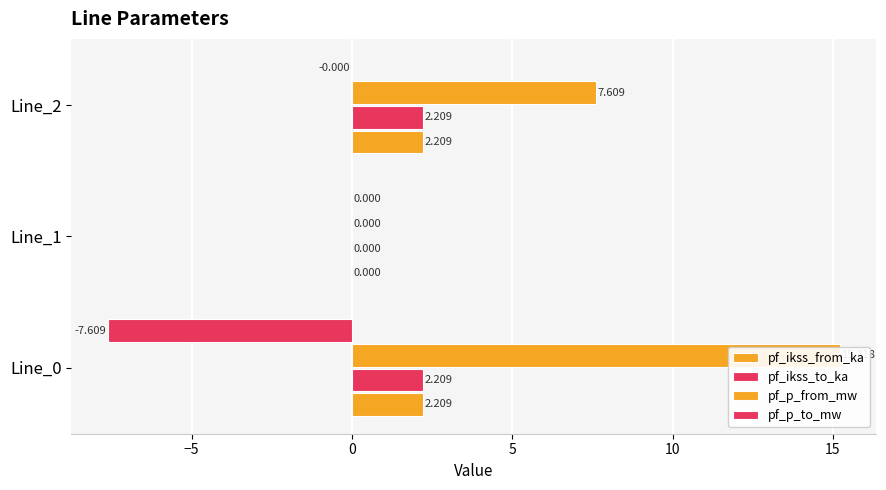

Is the value of pf_p_to_mw at Line_2 greater than the value of pf_ikss_from_ka at Line_2?

No